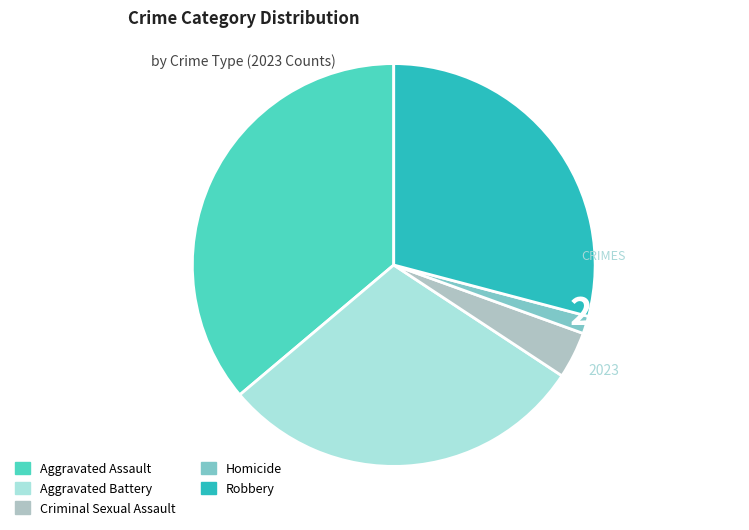

Combined, do Aggravated Battery and Criminal Sexual Assault account for over 50%?

No